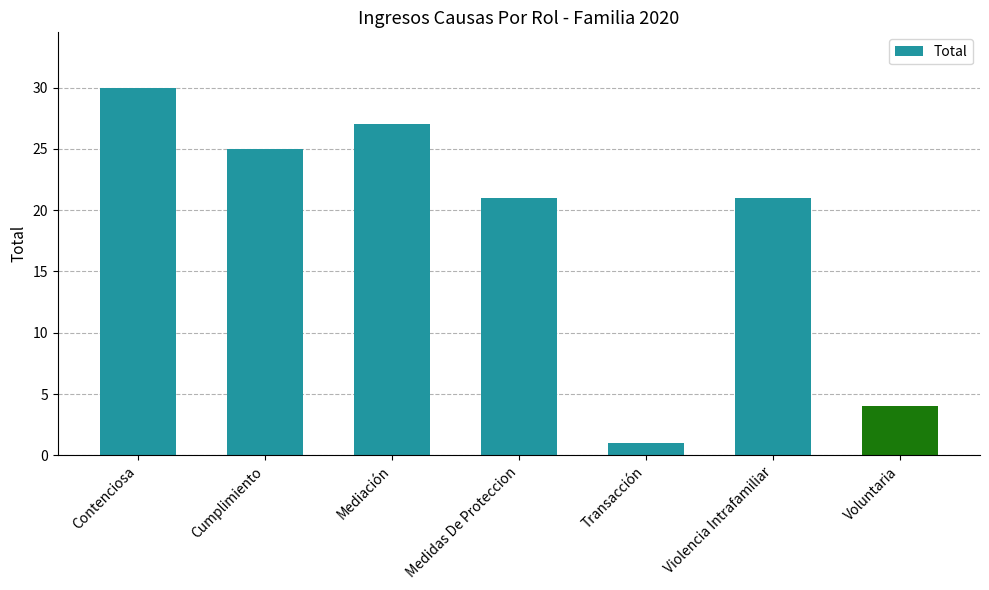

Which has a higher value, Transacción or Medidas De Proteccion?

Medidas De Proteccion